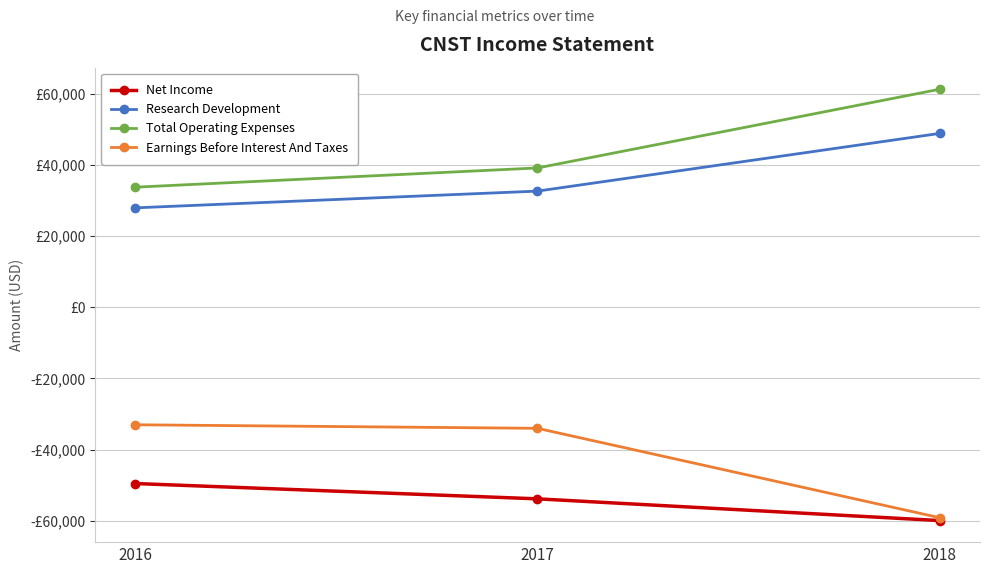

The Net Income series shows -88502 at 2016. True or false?

False